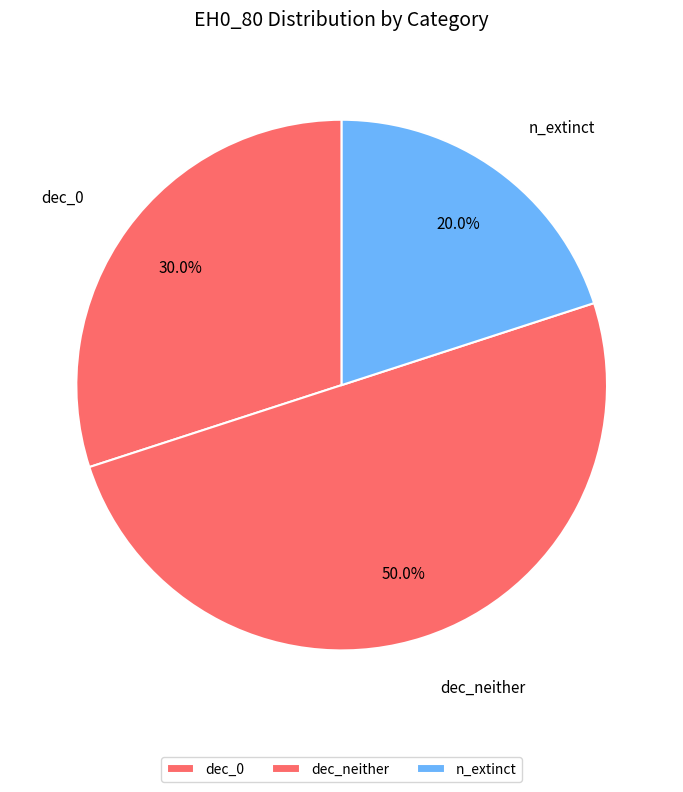

The dec_0 slice represents 30% of the pie. True or false?

True